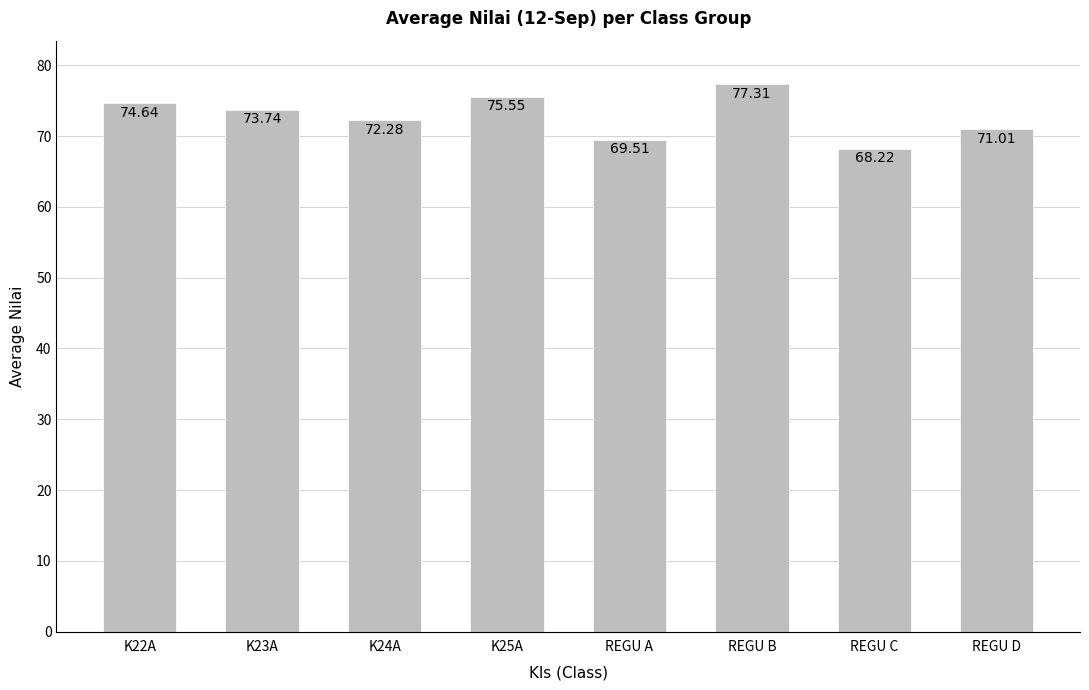

Where is the data nearest to the value 72?

K24A